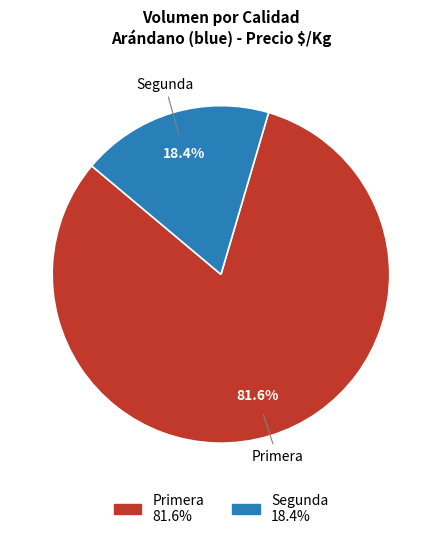

Count the number of slices in the pie.

2